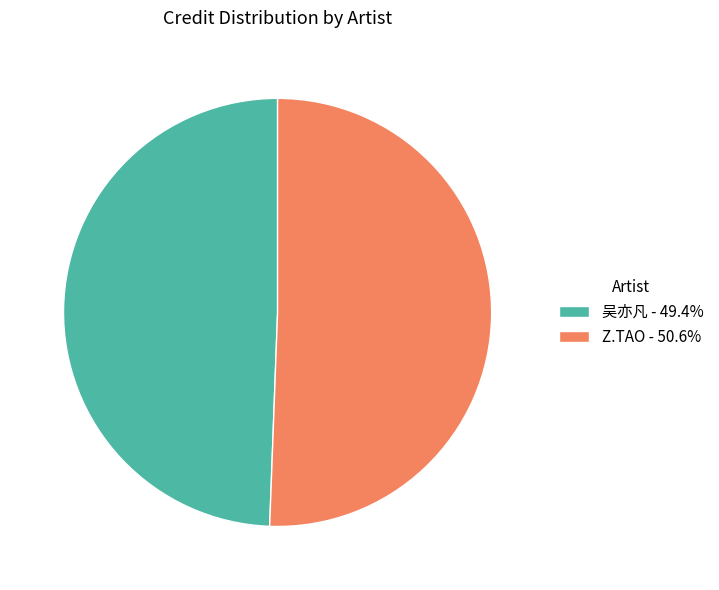

Does 吴亦凡 represent more than half of the total?

No